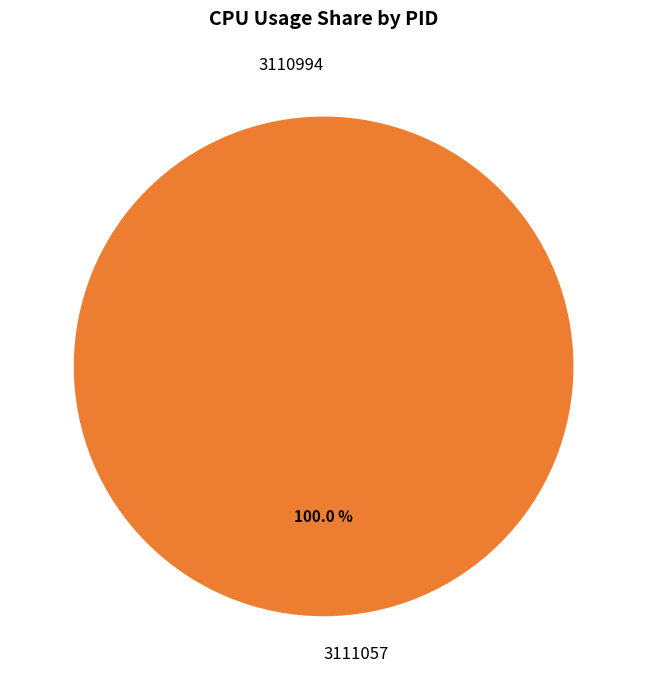

What is the largest slice in the pie chart?

3111057